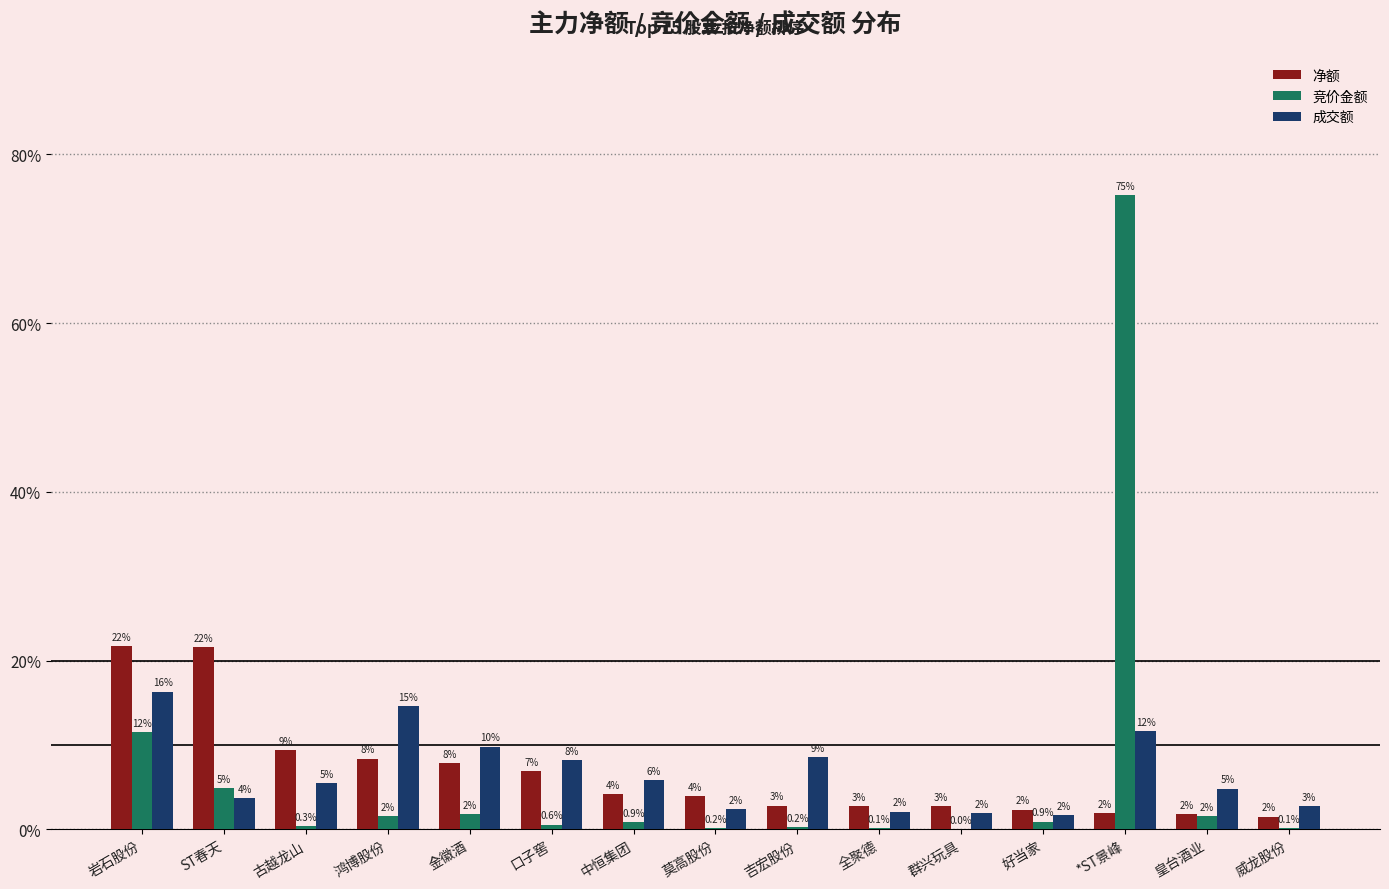

Is it true that 竞价金额 equals 11.5 at 岩石股份?

True